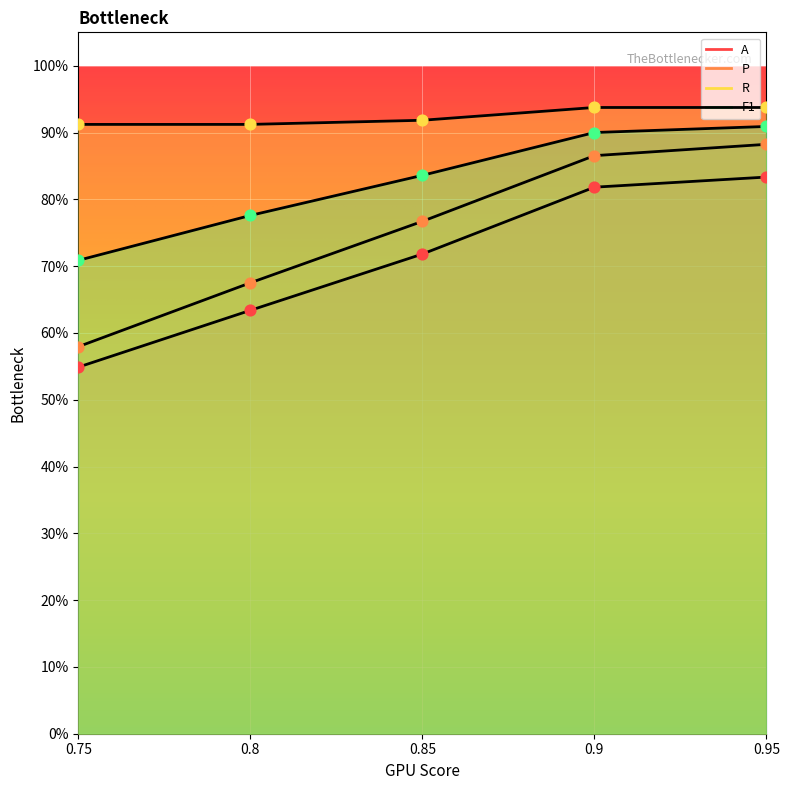

Is the value of P at 0.95 greater than the value of R at 0.75?

No